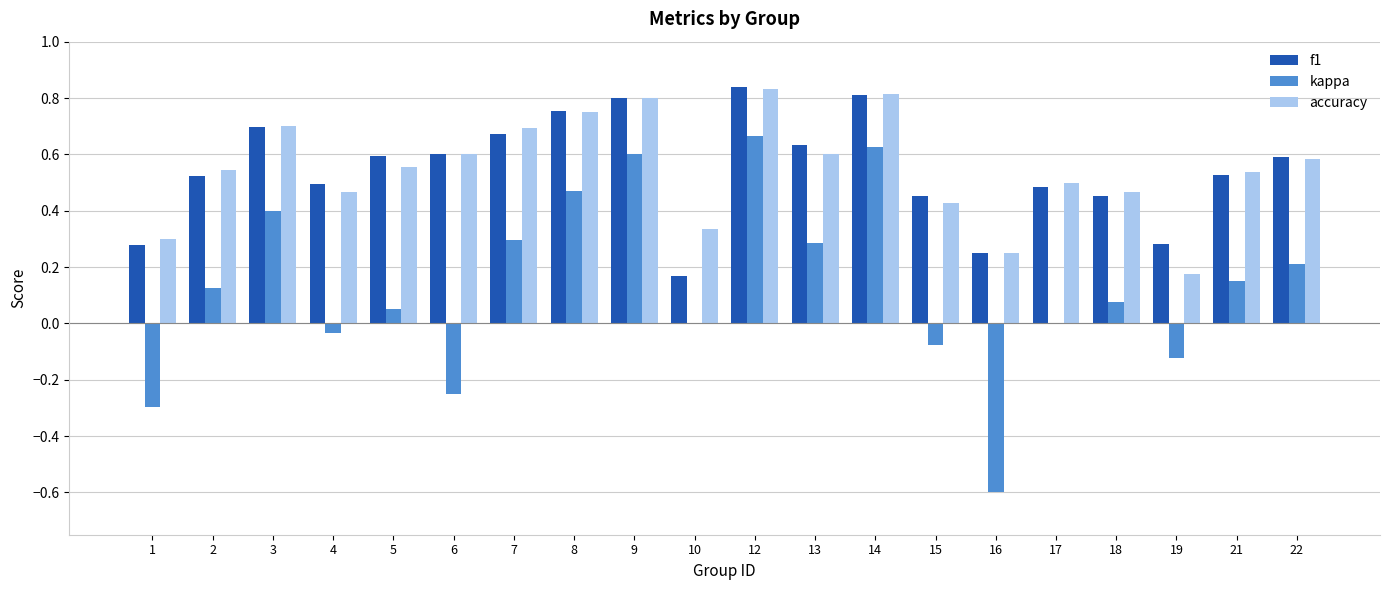

Between 12 and 19, which series saw the biggest shift?

kappa